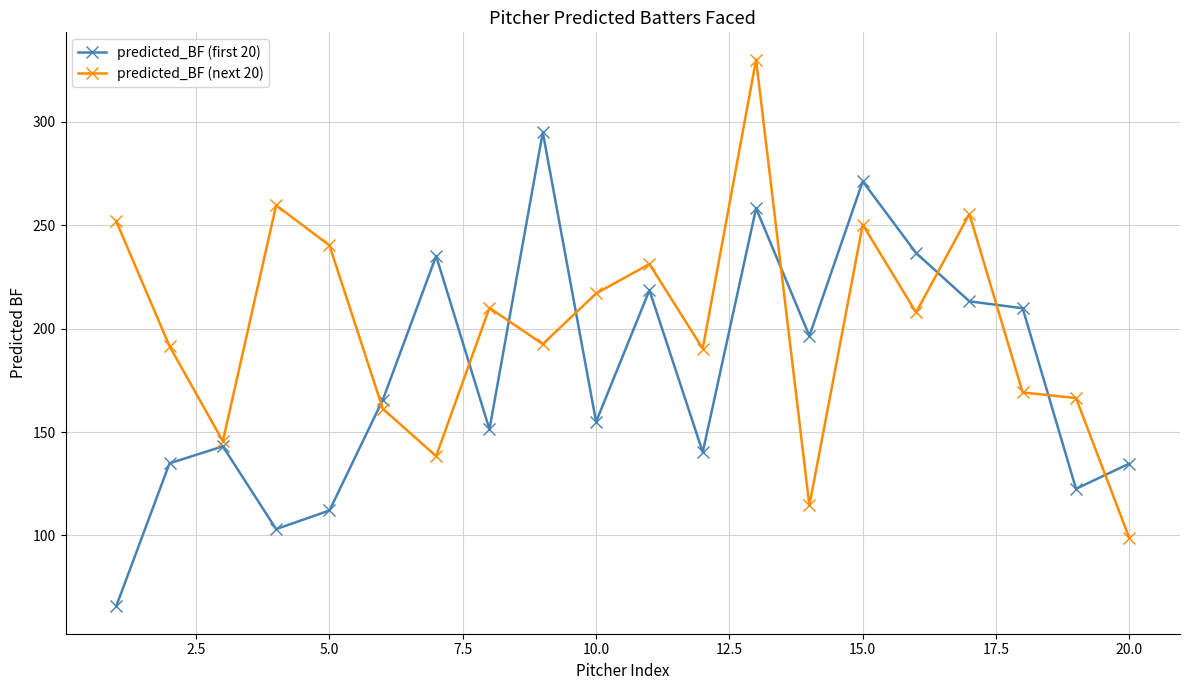

What is the value of the predicted_BF (next 20) point at the 17th from the left?

255.5